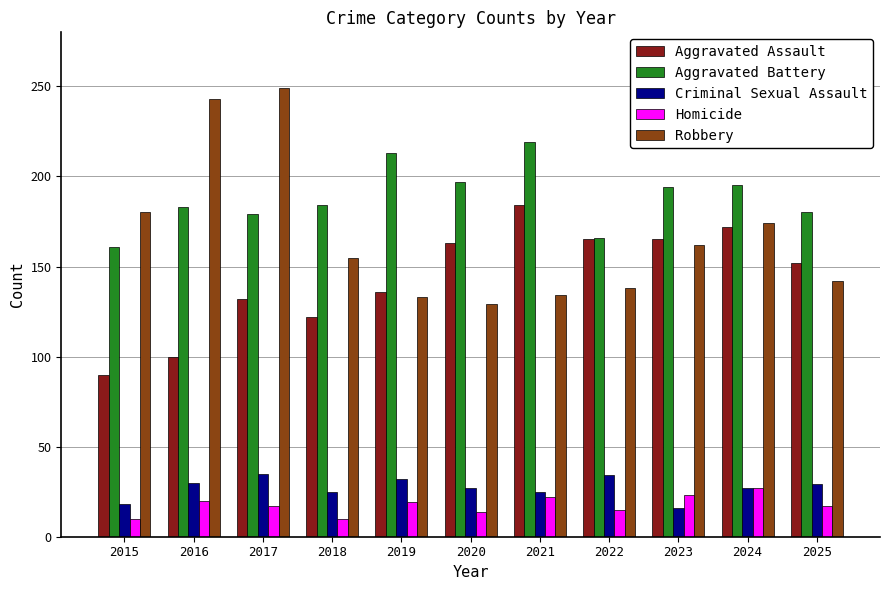

What is the value of the Aggravated Battery bar at the 3rd from the left?

179